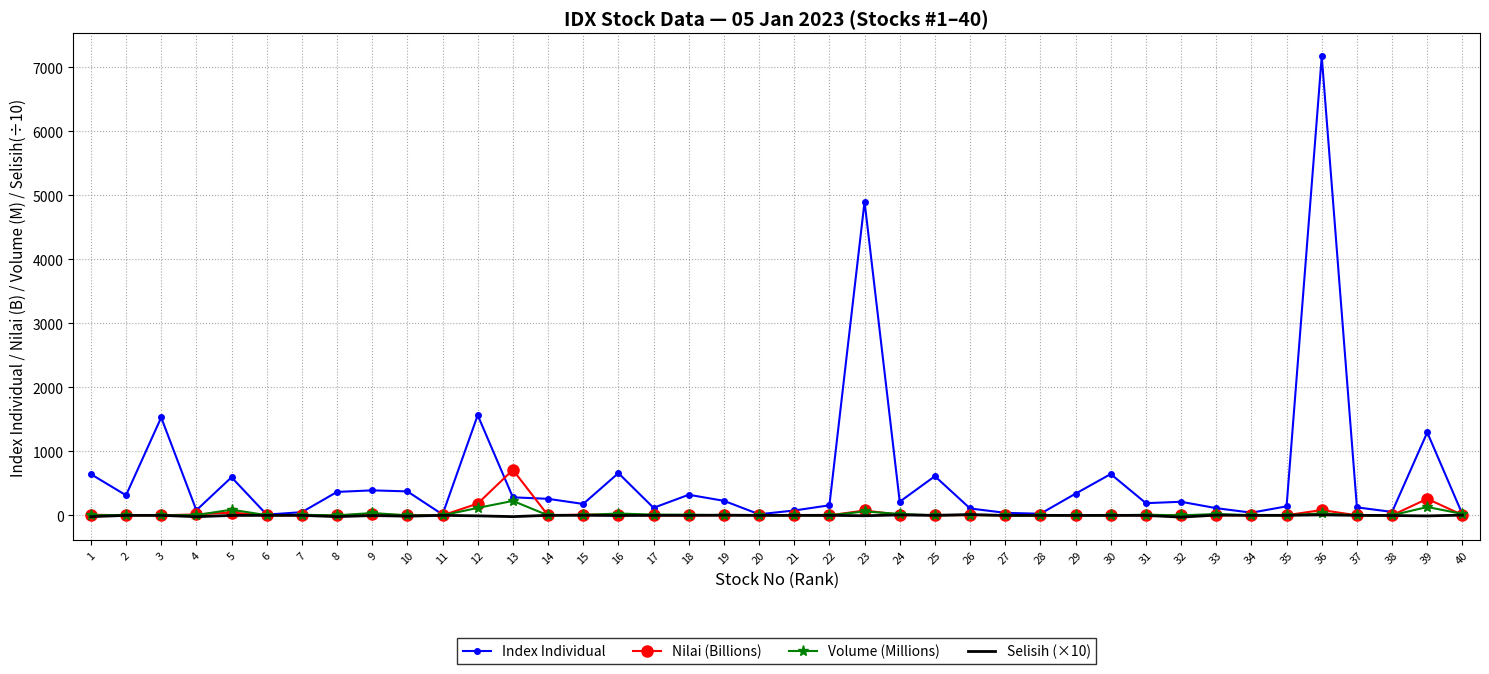

What is the difference between the highest and lowest values at 36?

7163.4